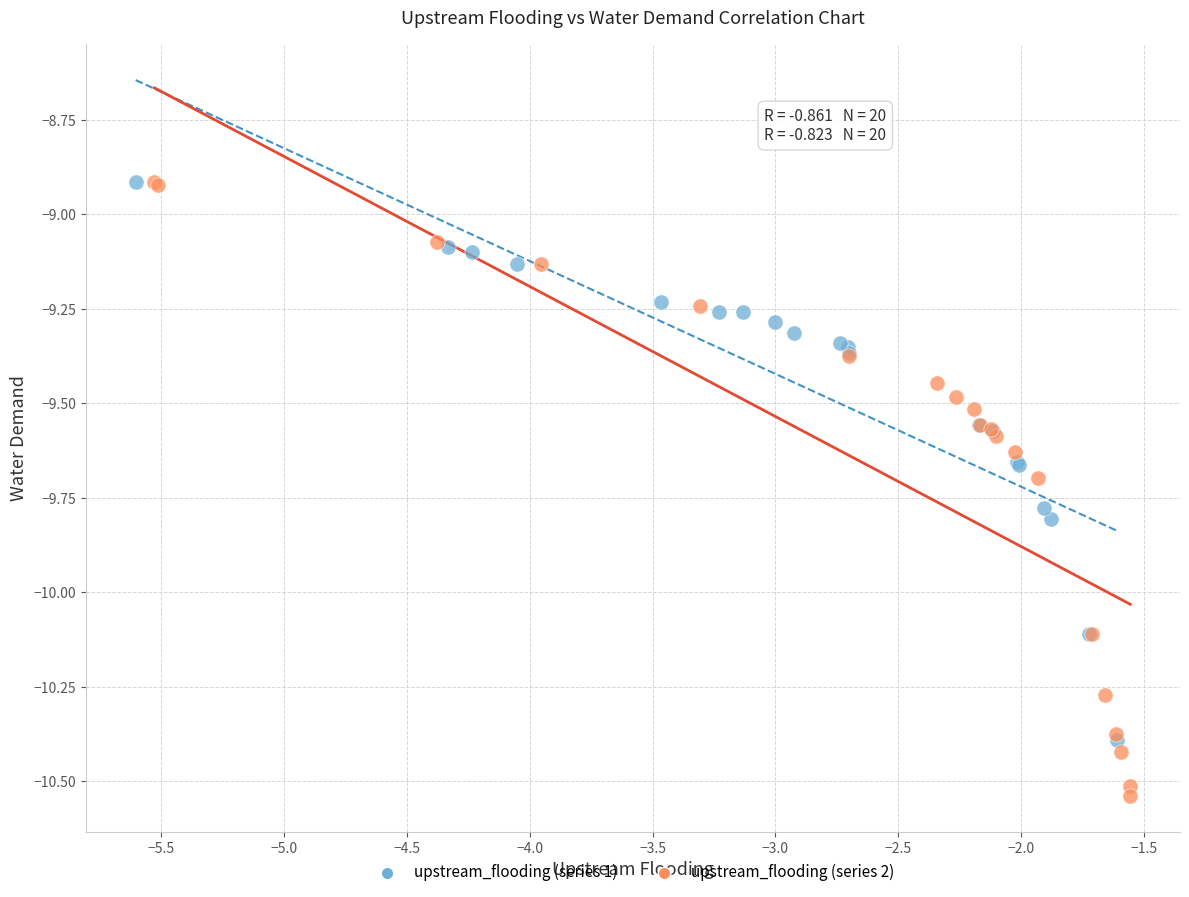

Which series contains the lowest Y value?

upstream_flooding (series 2)